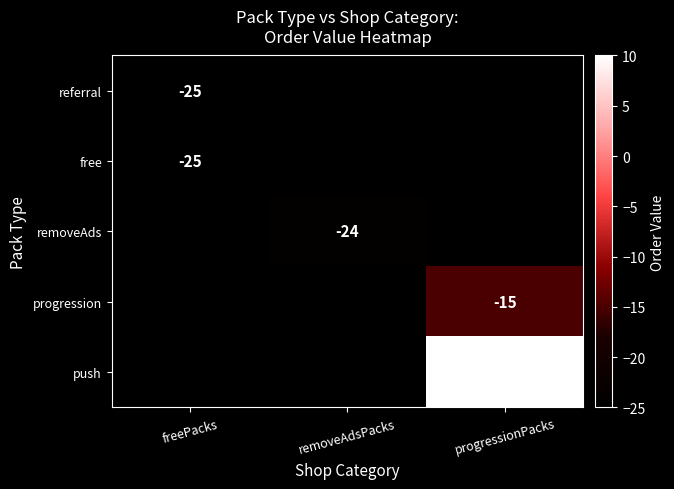

The value of referral at freePacks is -9. True or false?

False